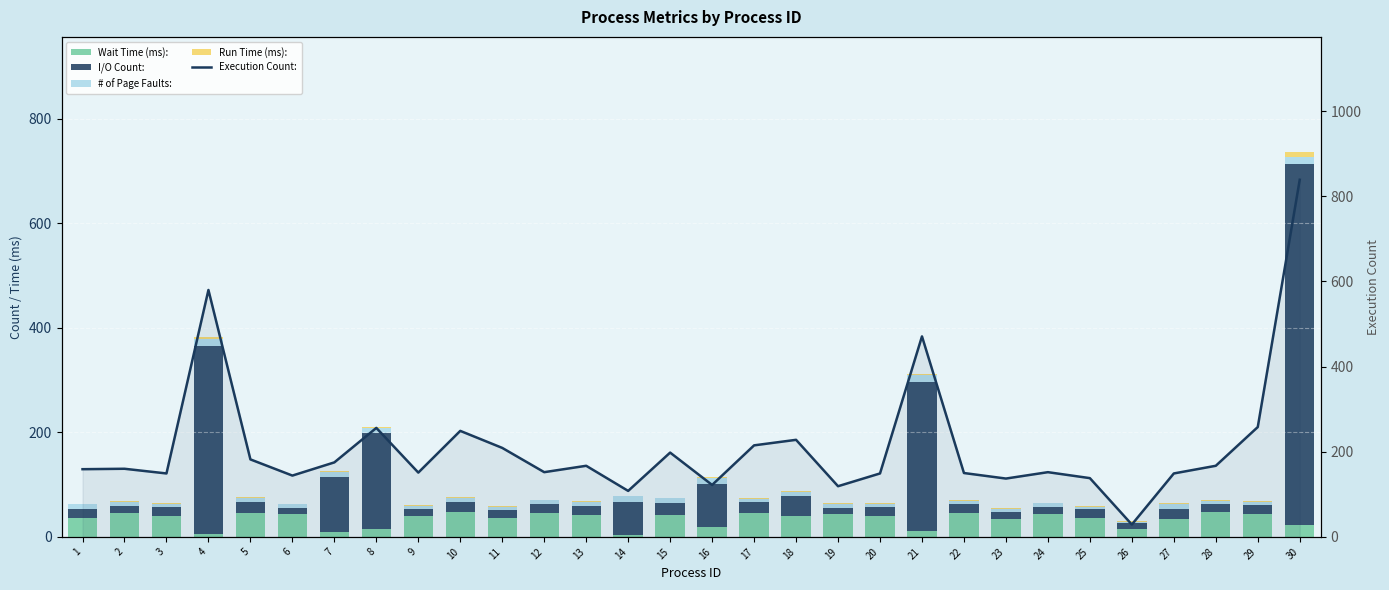

What is the spread (max minus min) of values at 3?

147